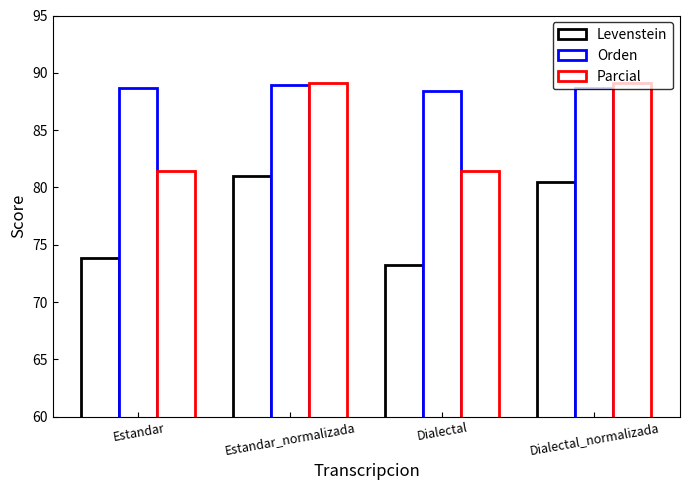

Does the chart contain any negative values?

No